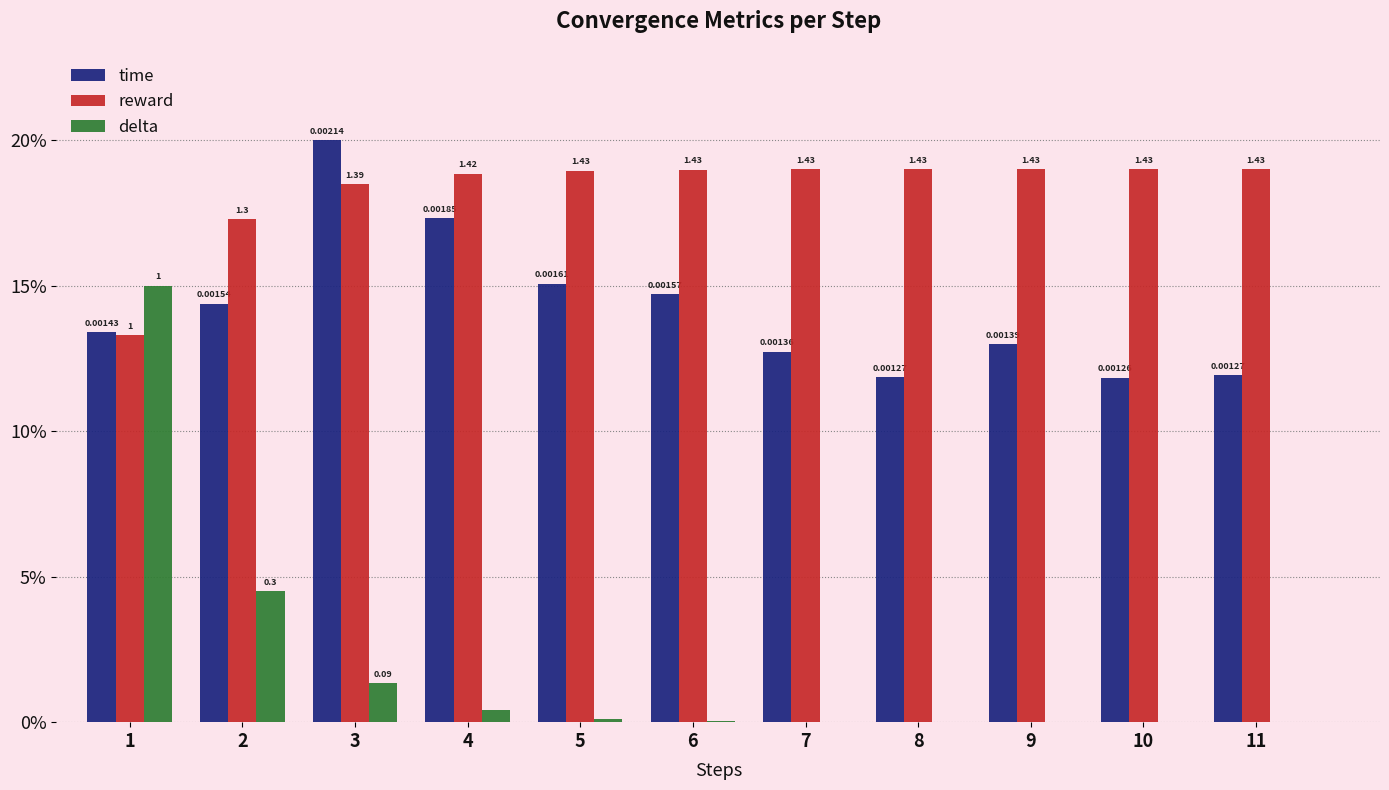

What is the sum of the time values at 3 and 1?

33.4